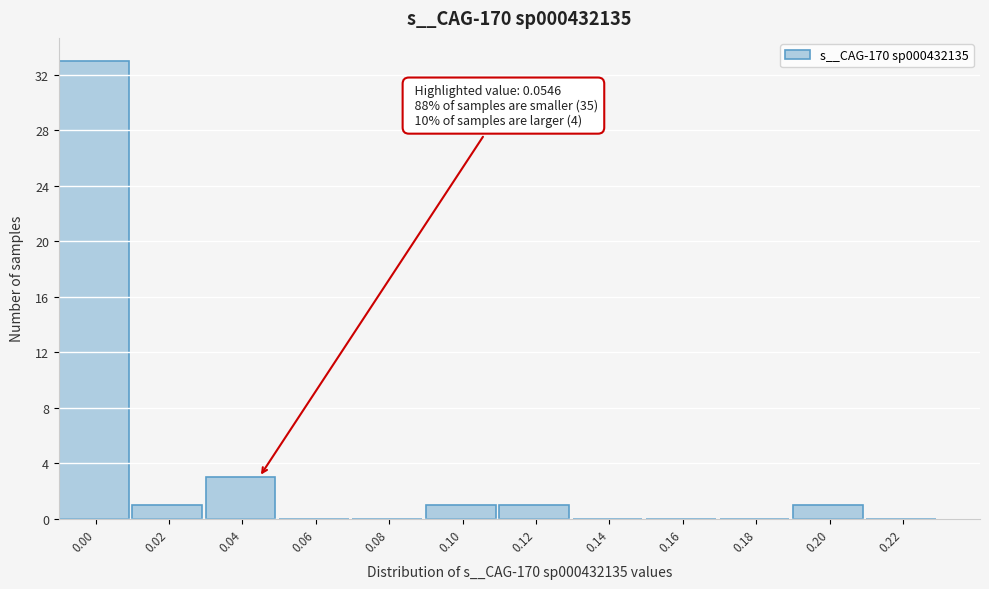

Reading right to left, what are all the values shown in this chart?

0.22=0	0.20=1	0.18=0	0.16=0	0.14=0	0.12=1	0.10=1	0.08=0	0.06=0	0.04=3	0.02=1	0.00=33